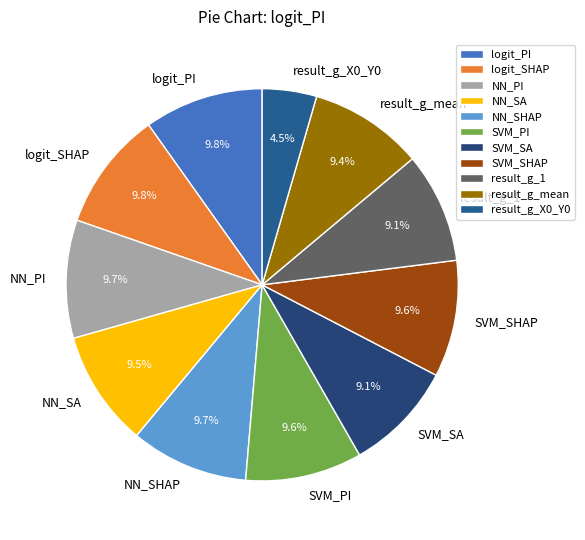

How much of the chart is everything except SVM_SA?

90.9%